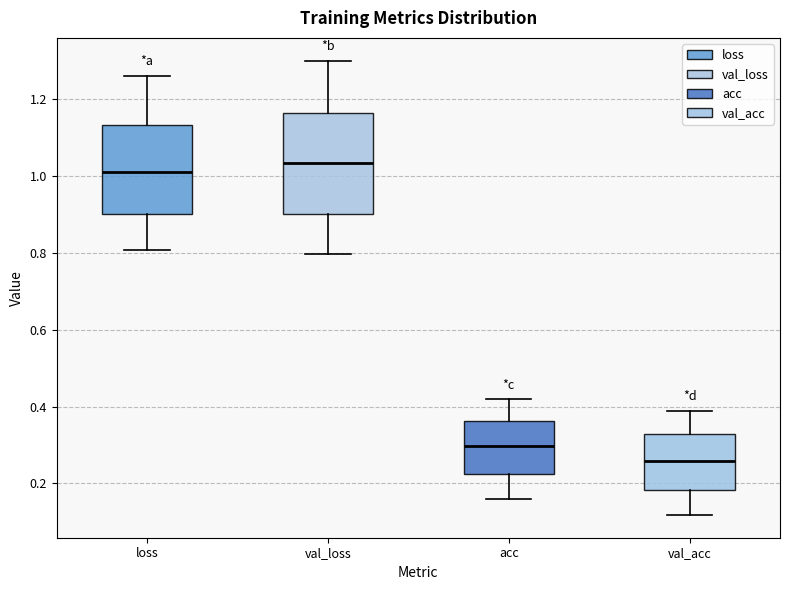

Reading left to right, transcribe this box plot: for each box, give where its median line is, the range the box spans, and where its two whiskers end, as read against the y-axis. The values are not printed on the chart, so give them approximately, as read against the axis.

loss: median 1.02, box 0.90 to 1.14, whiskers 0.80 to 1.26
val_loss: median 1.04, box 0.90 to 1.16, whiskers 0.80 to 1.30
acc: median 0.30, box 0.22 to 0.36, whiskers 0.16 to 0.42
val_acc: median 0.26, box 0.18 to 0.32, whiskers 0.12 to 0.38